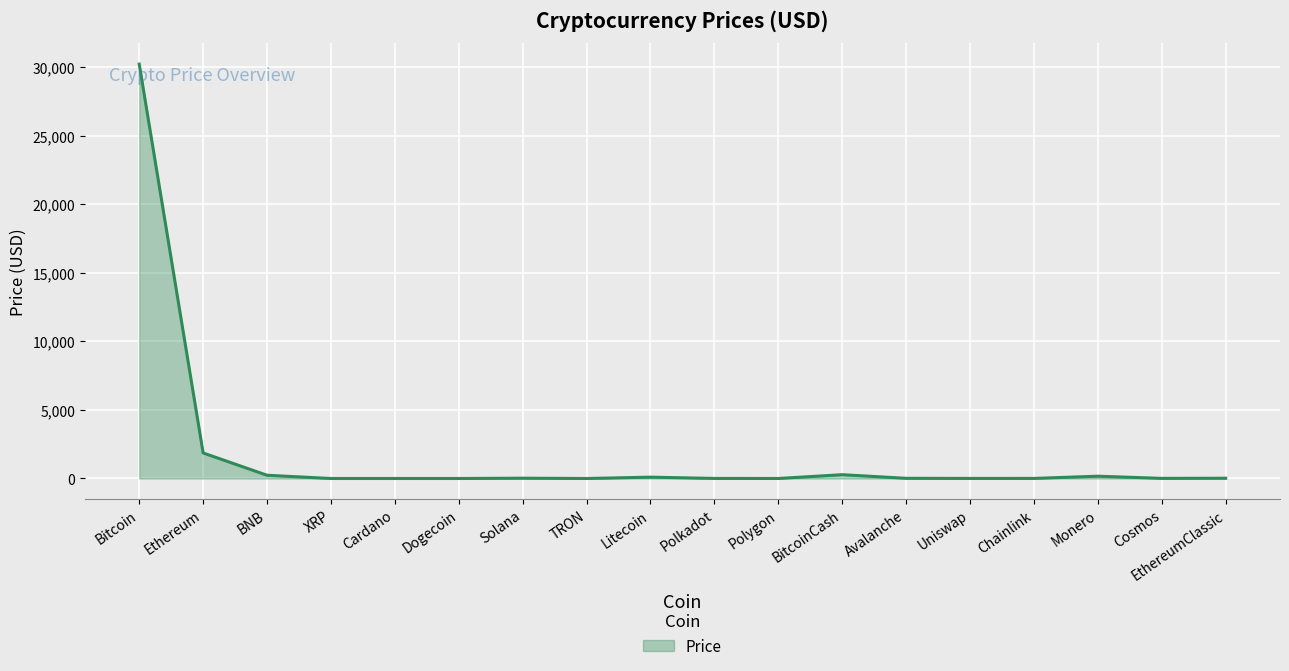

The chart shows a value of 1864.2 at Ethereum. True or false?

True